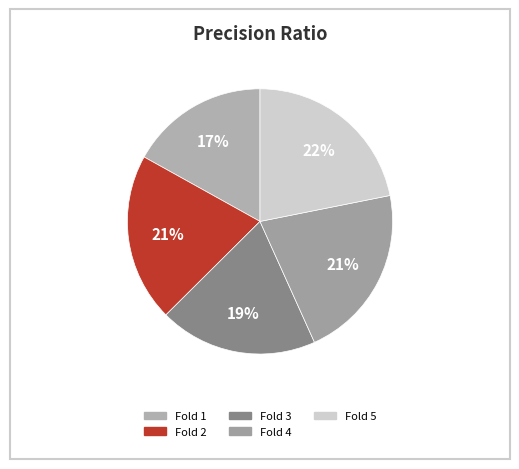

Is it true that Fold 2 is 21% of the pie?

True